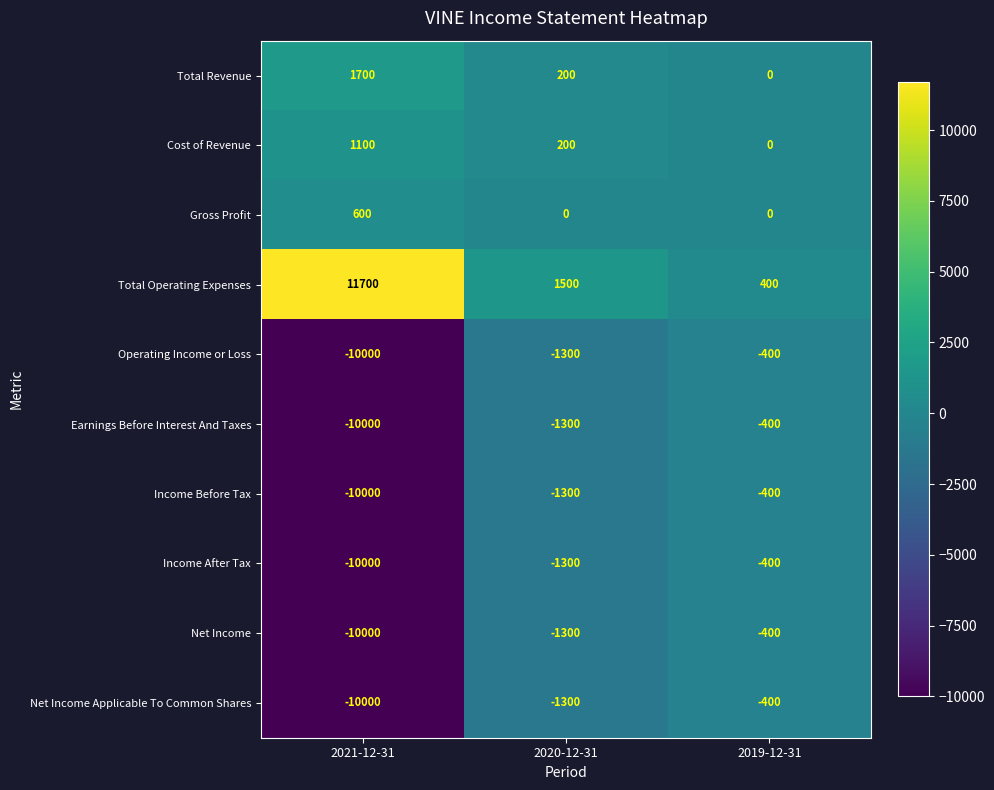

Which series has the largest total across all categories?

Total Operating Expenses